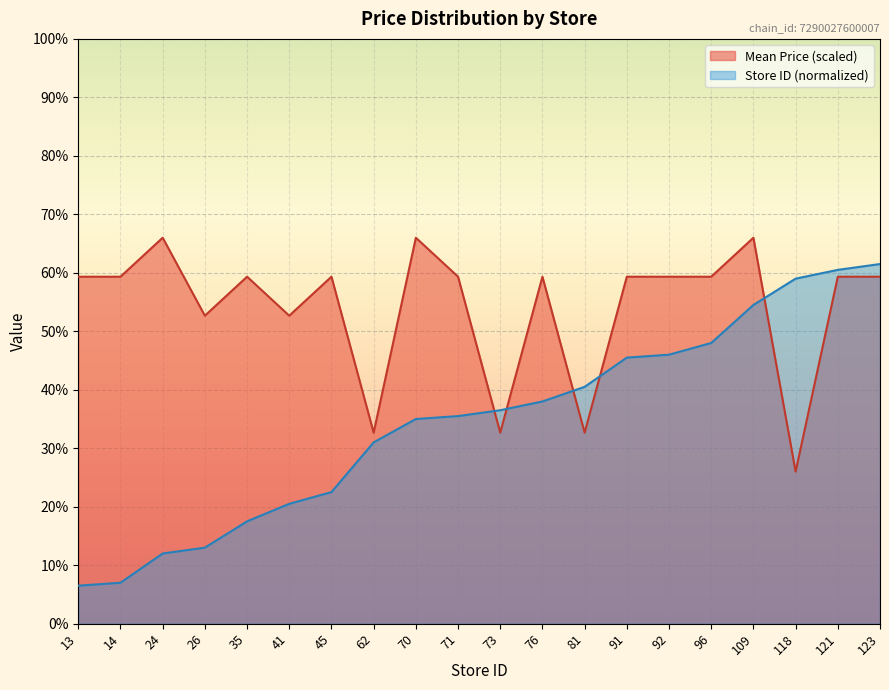

What is the value of the Store ID point at the 11th from the left?

36.5